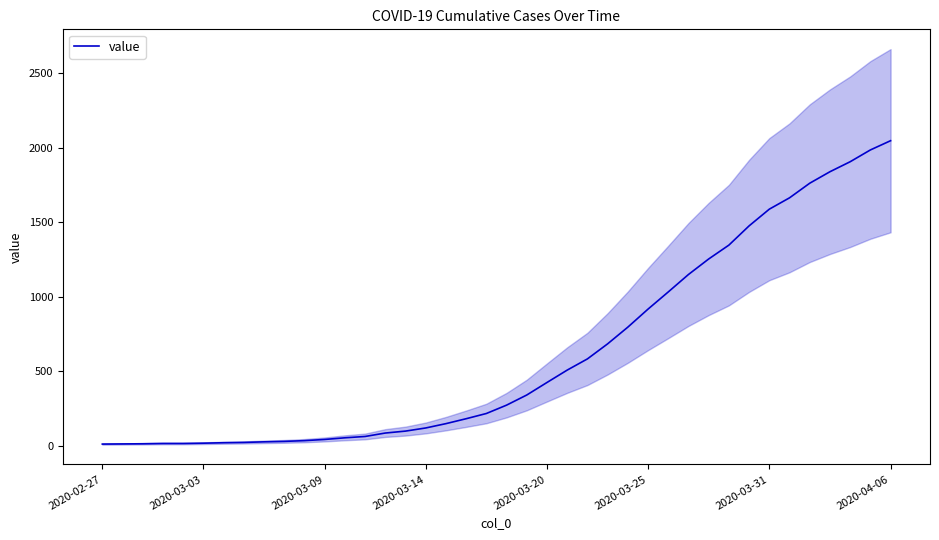

What is the difference between the values at 19 and 22?

208